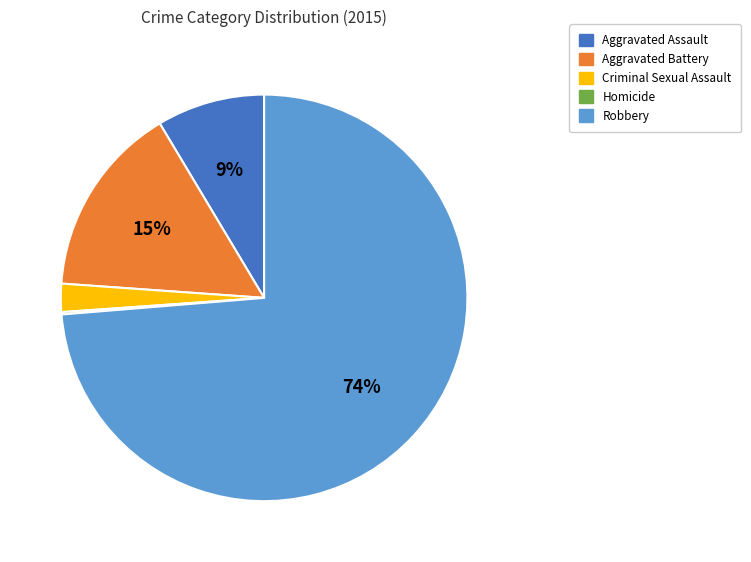

True or false: Criminal Sexual Assault accounts for 2% of the total.

True